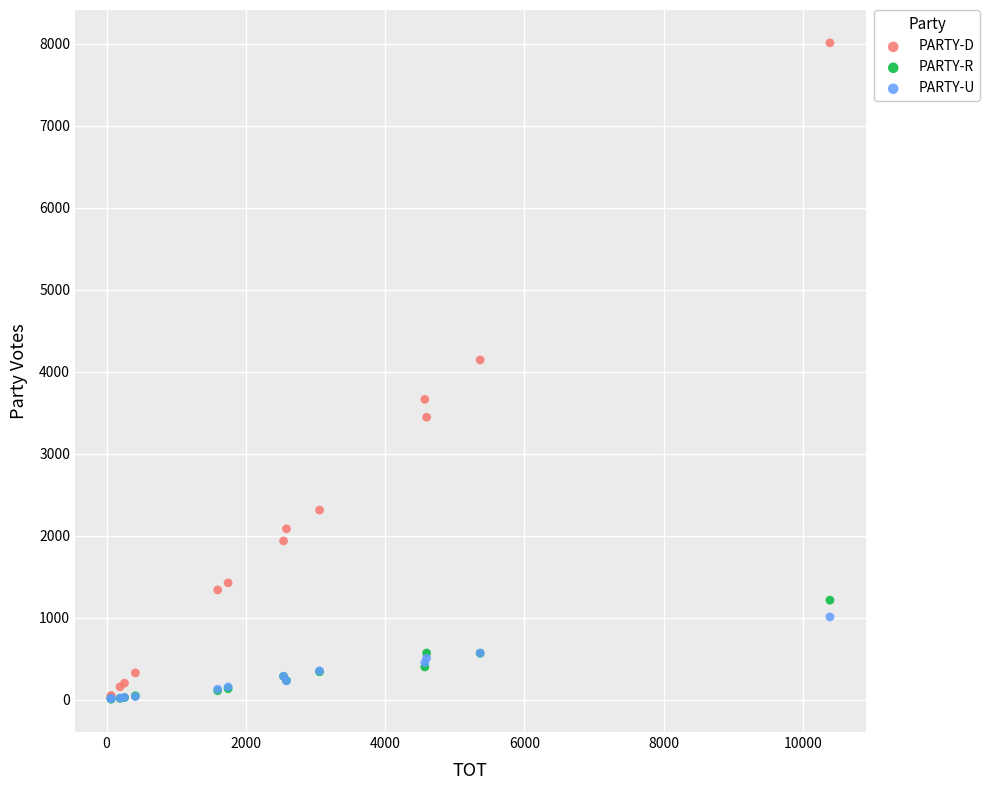

Which series has the largest Y range (max minus min)?

PARTY-D